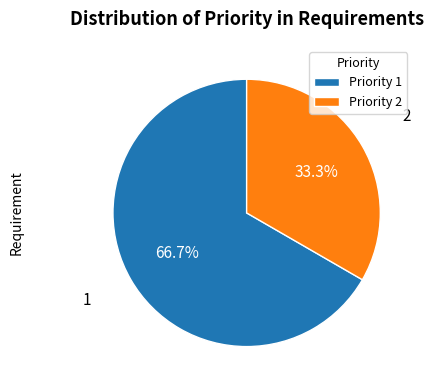

Which category has the smallest portion of the pie?

Priority 2